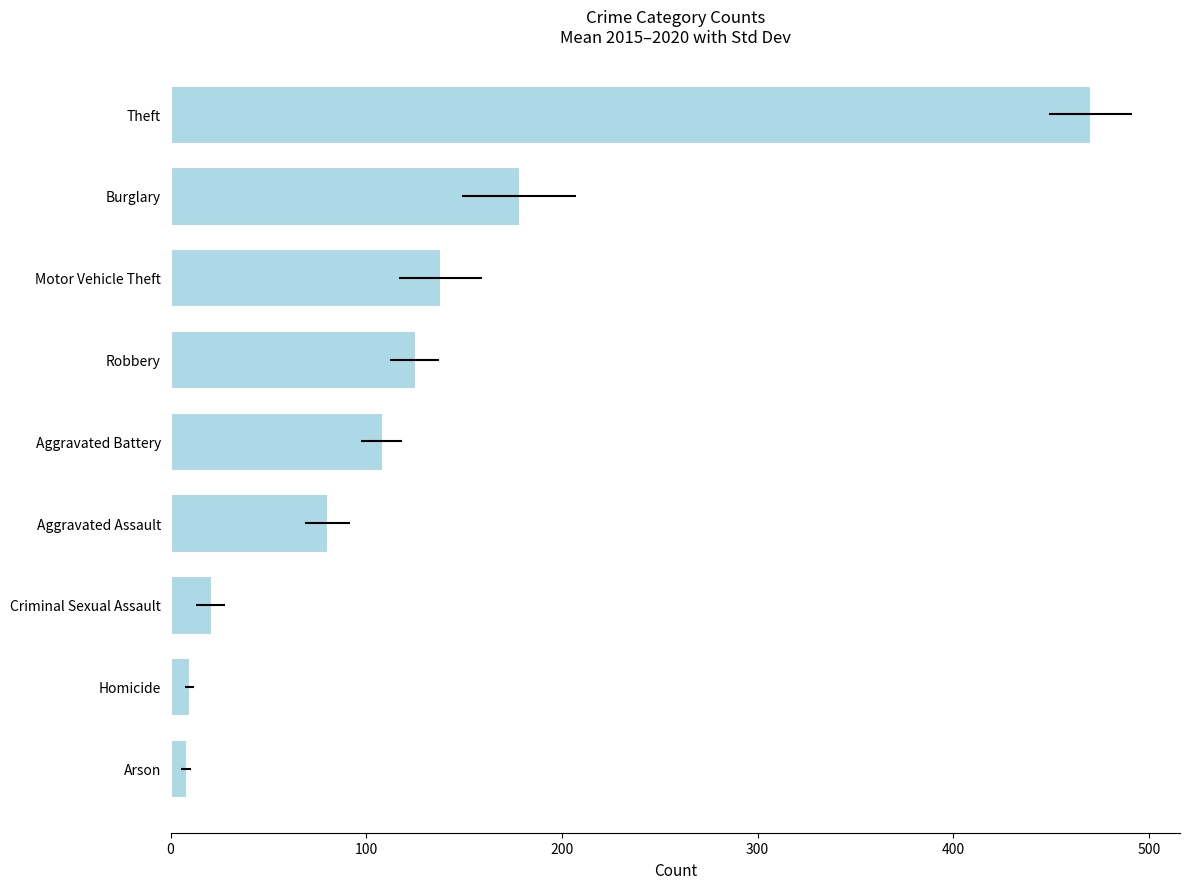

How many bars are there in total?

9